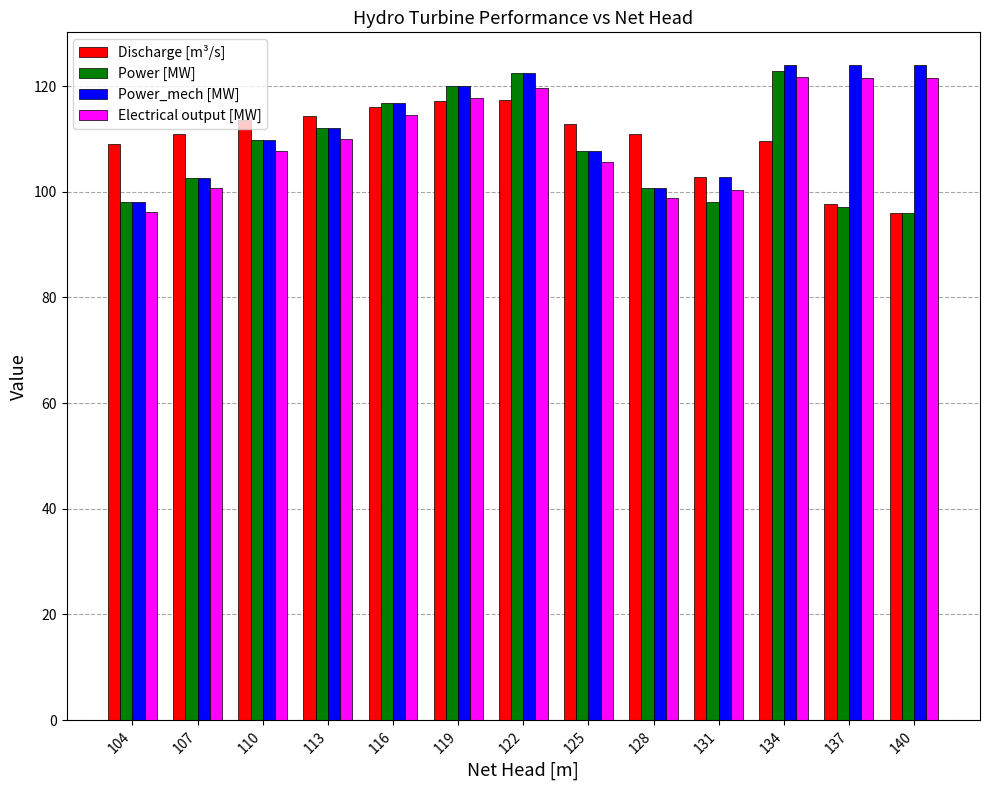

What is the maximum value for Power [MW]?

122.8